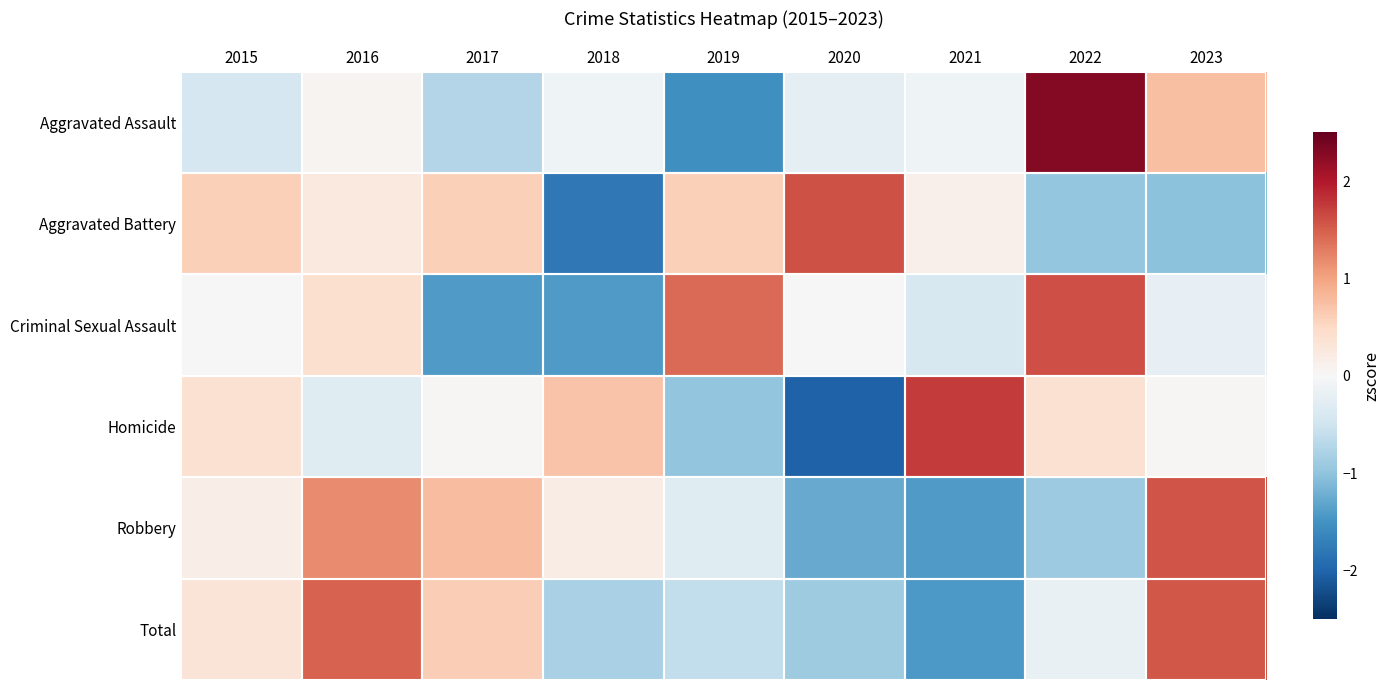

Which series has the widest spread of values?

Aggravated Assault